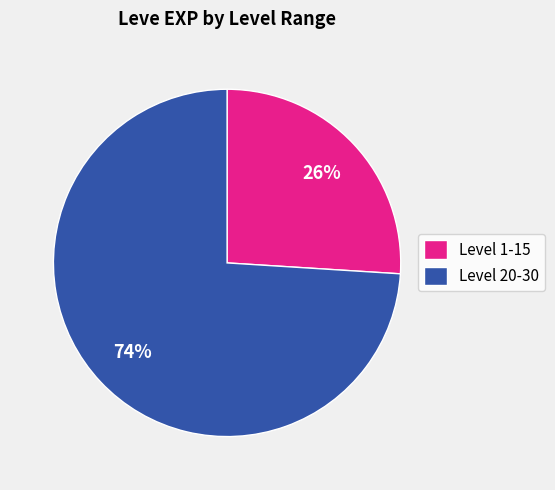

Which category has the biggest portion of the pie?

Level 20-30